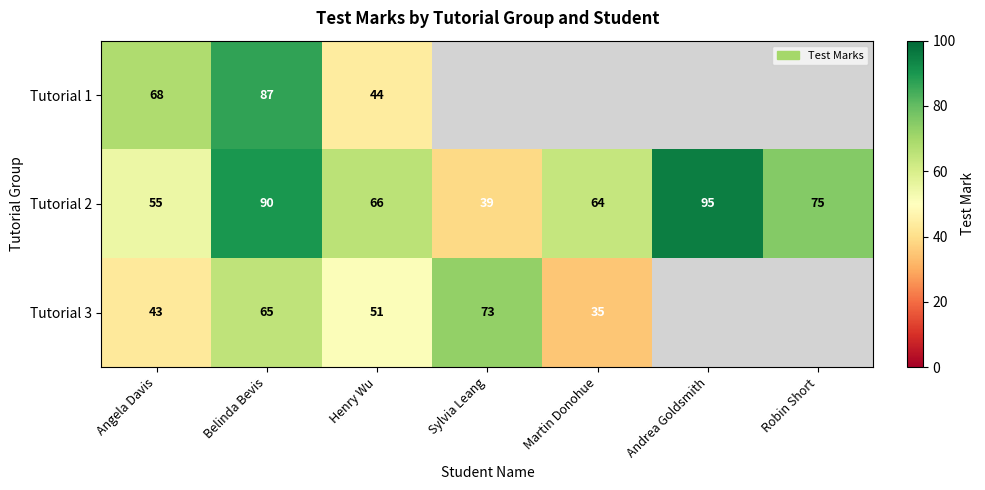

What is the sum of all Tutorial 2 values?

484